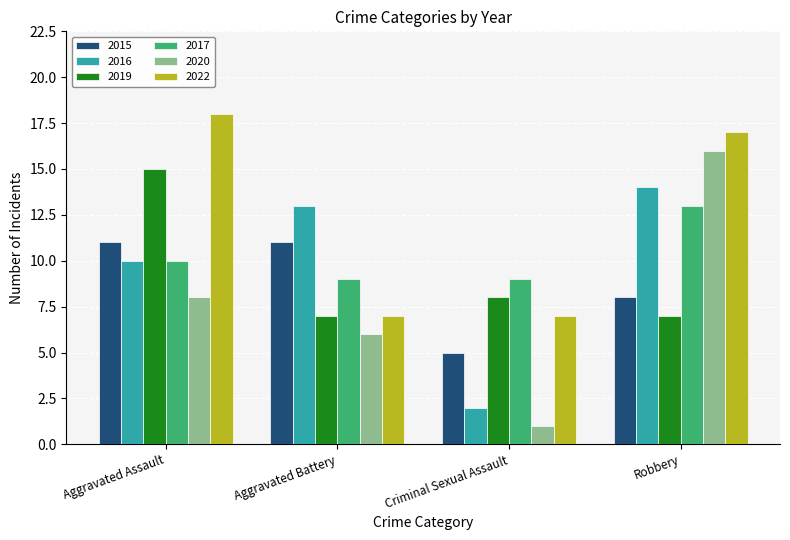

Is it true that 2015 equals 18 at Aggravated Assault?

False